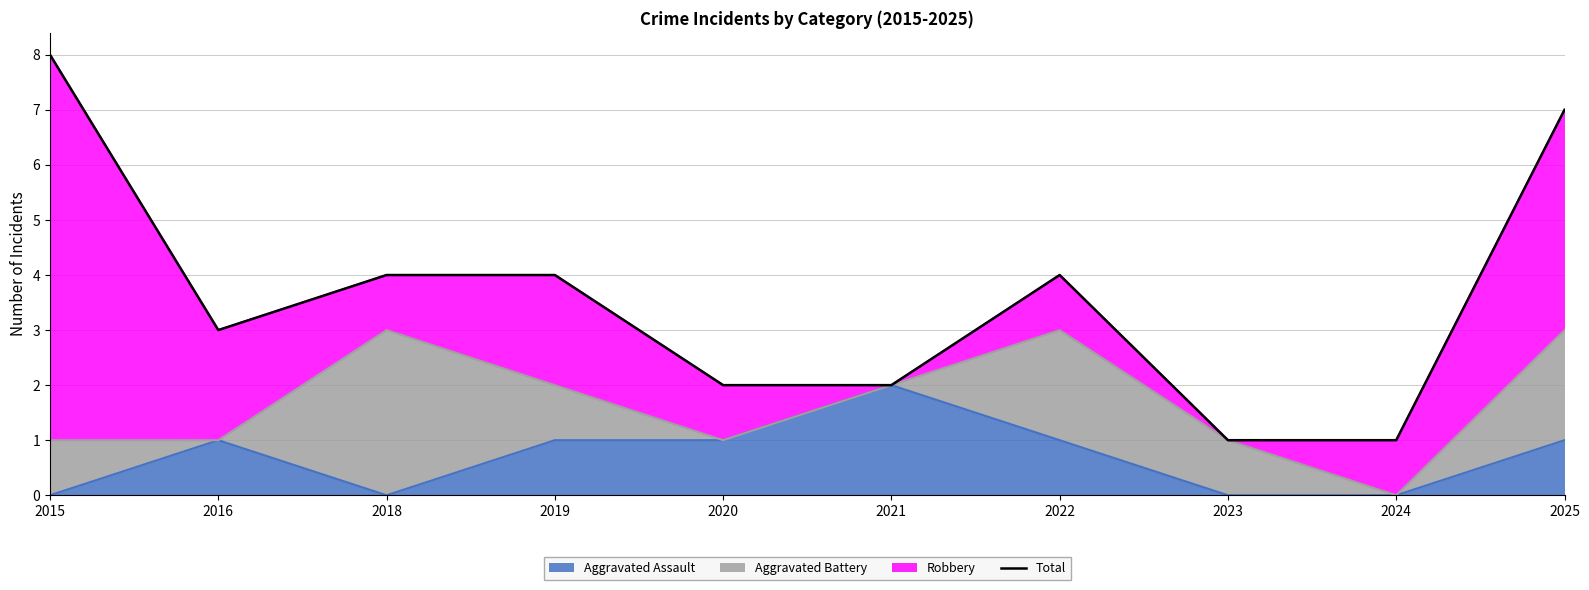

How many interior local valleys (lower than both neighbors) does the data have?

1